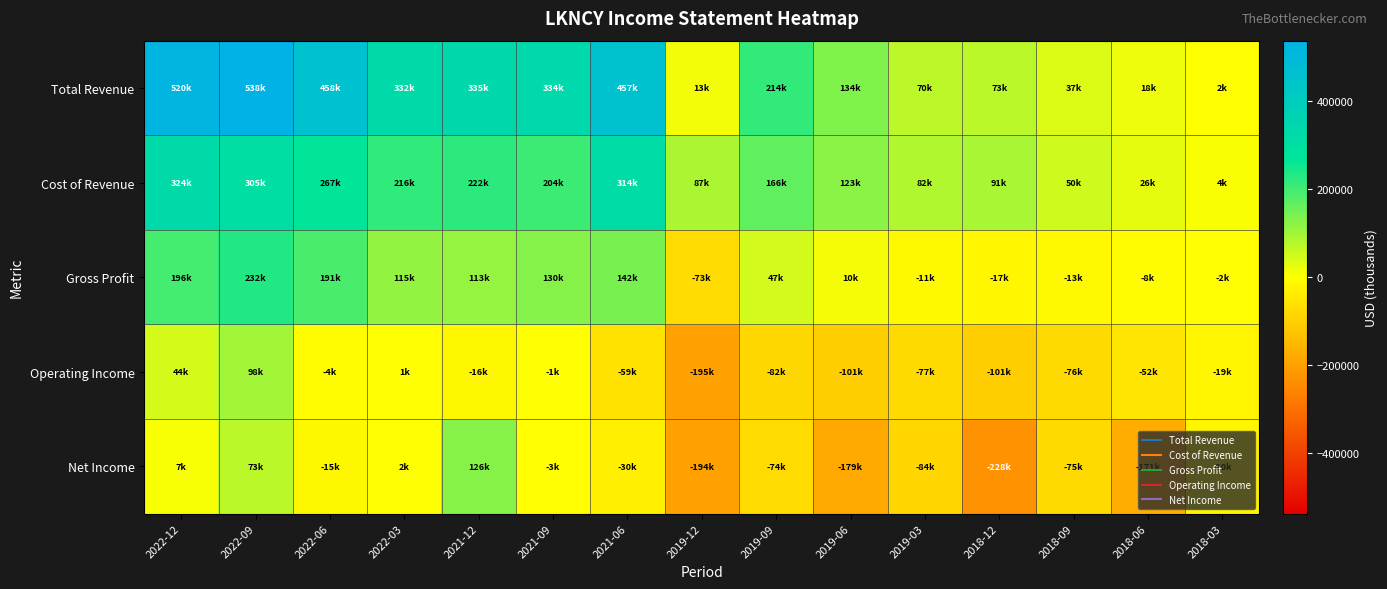

At which category is the sum across all series the highest?

2022-09